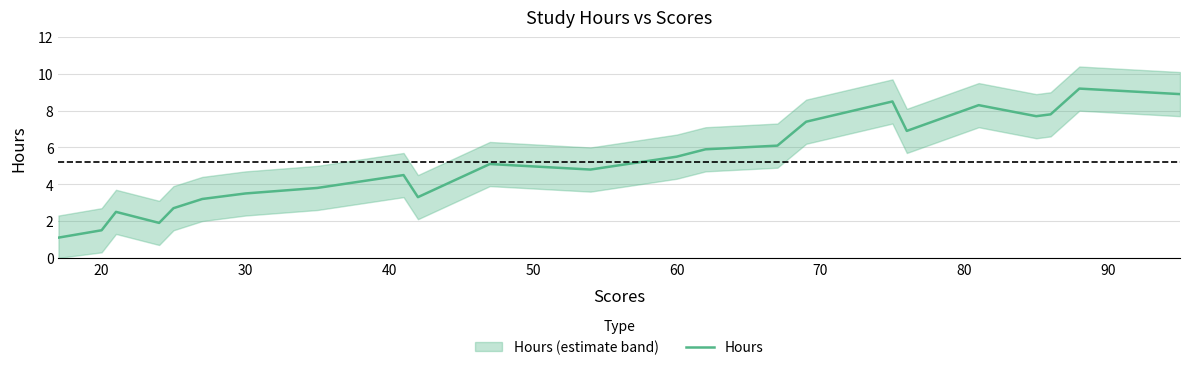

How many lines are shown in the chart?

1